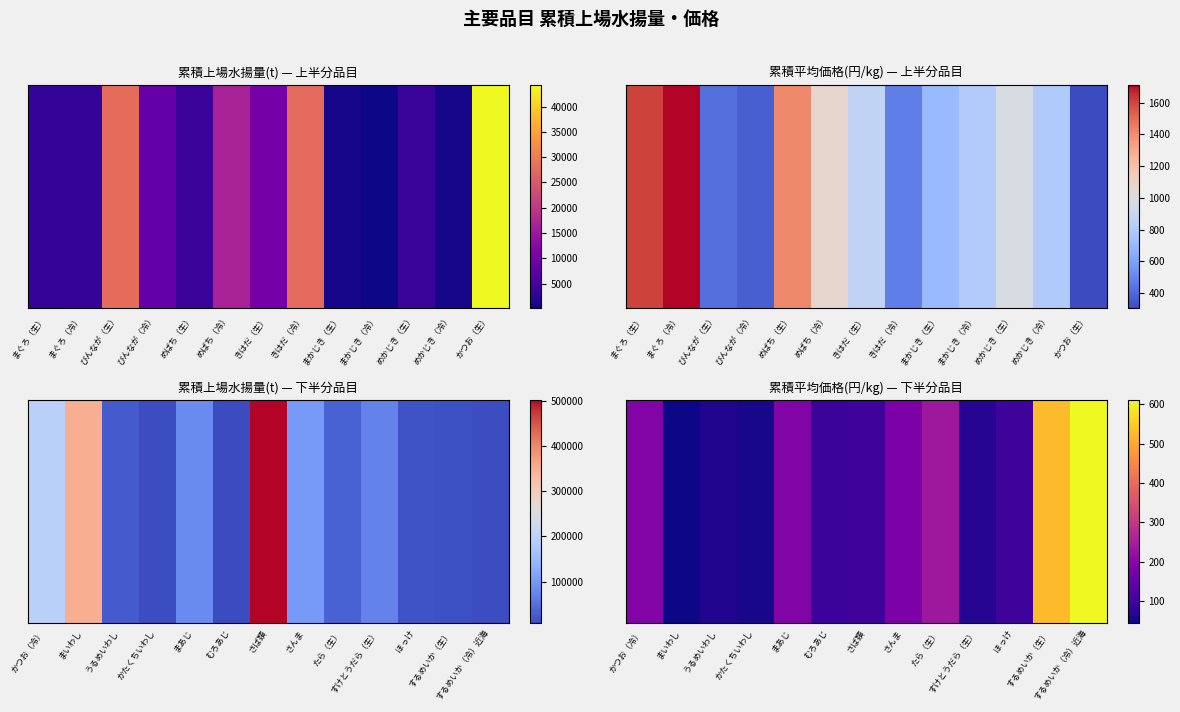

Is it true that the value at ほっけ is 153.0?

False